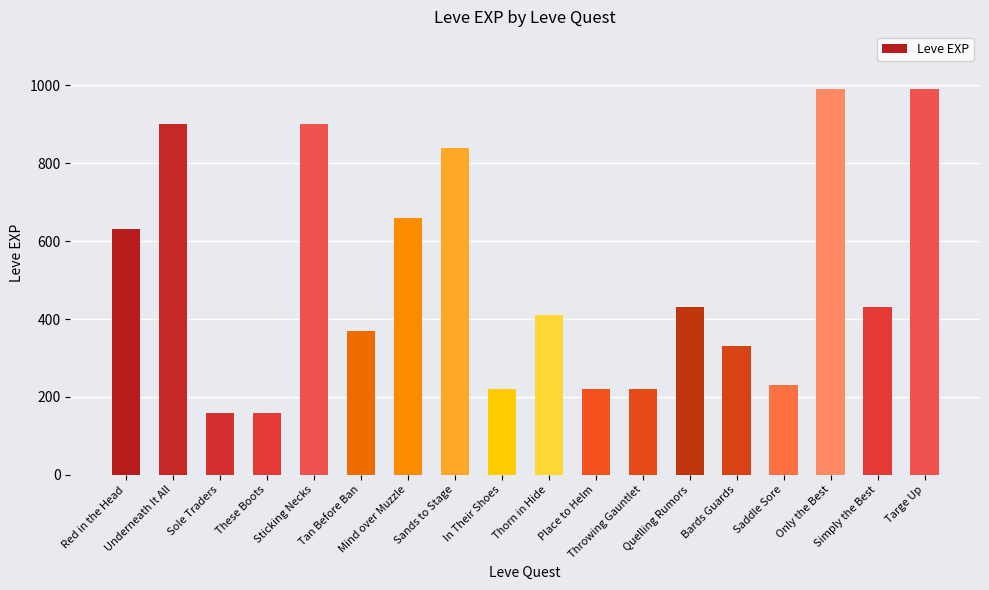

What is the difference between the second highest and minimum values?

830